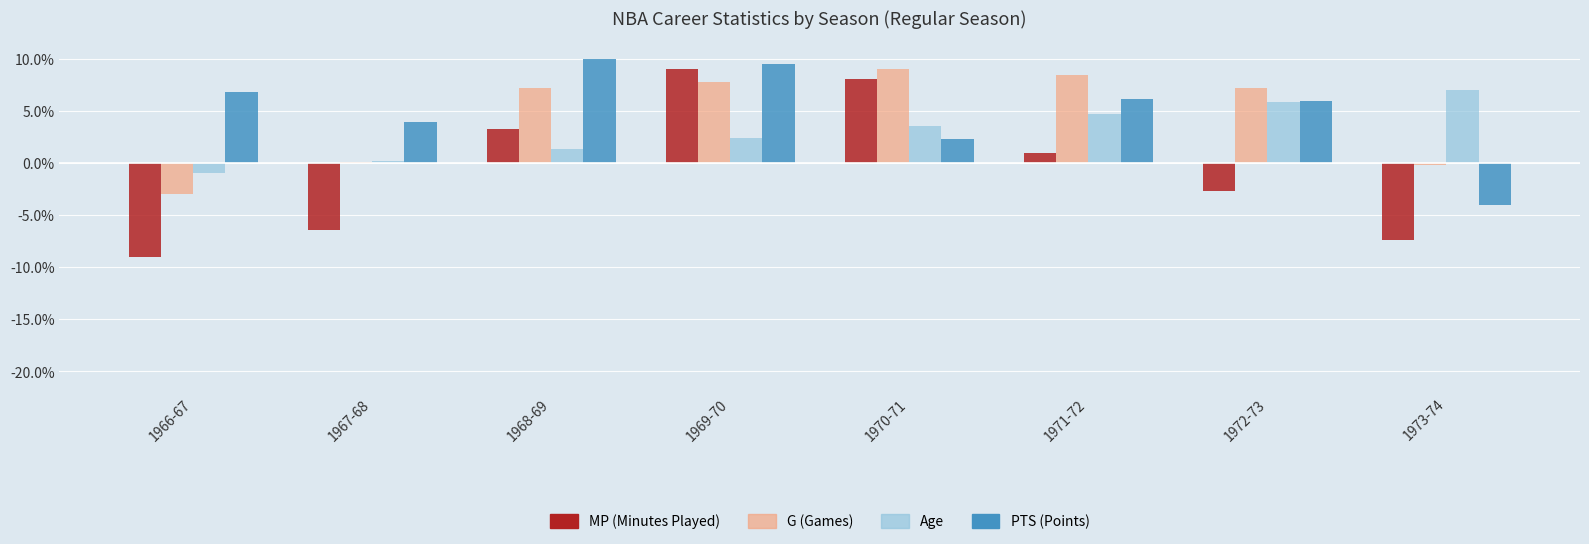

At which category is the sum across all series the highest?

1969-70